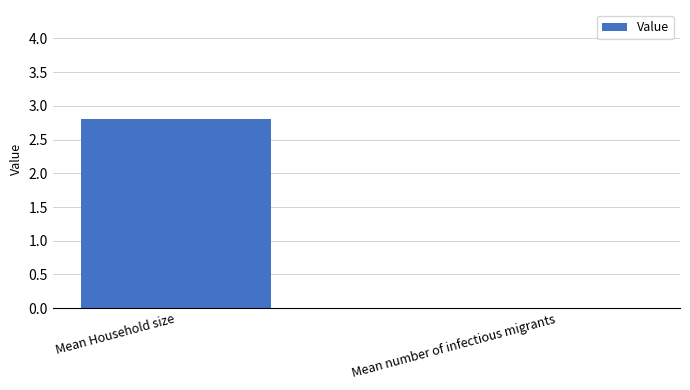

What is the sum of all values?

2.8